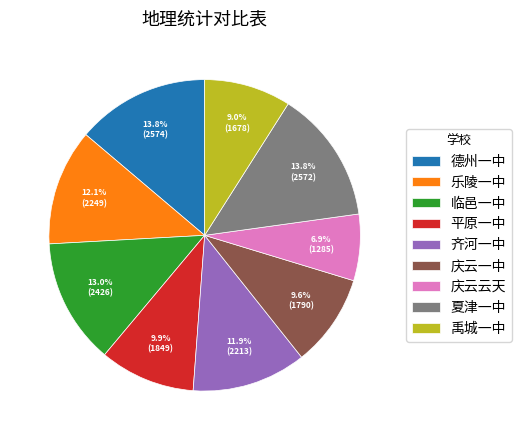

Which category has the smallest portion of the pie?

庆云云天